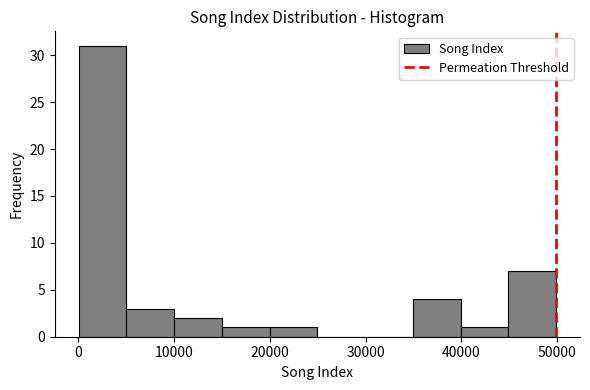

How tall is the bar that spans 10000 to 15000 on the x-axis? Neither the bar edges nor the heights are printed on the chart, so give them approximately, as read against the axes.

2